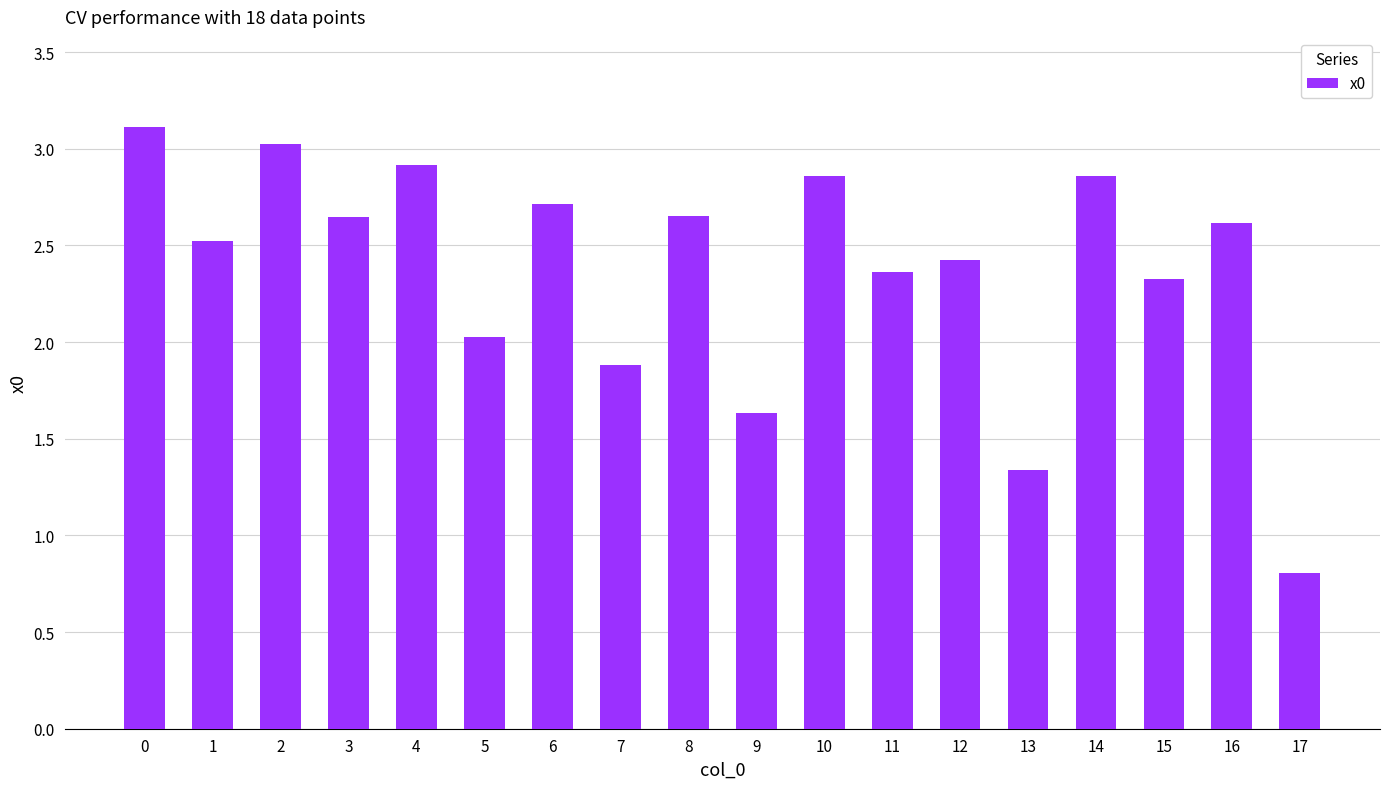

Is it true that the value at 15 is 2.3?

True